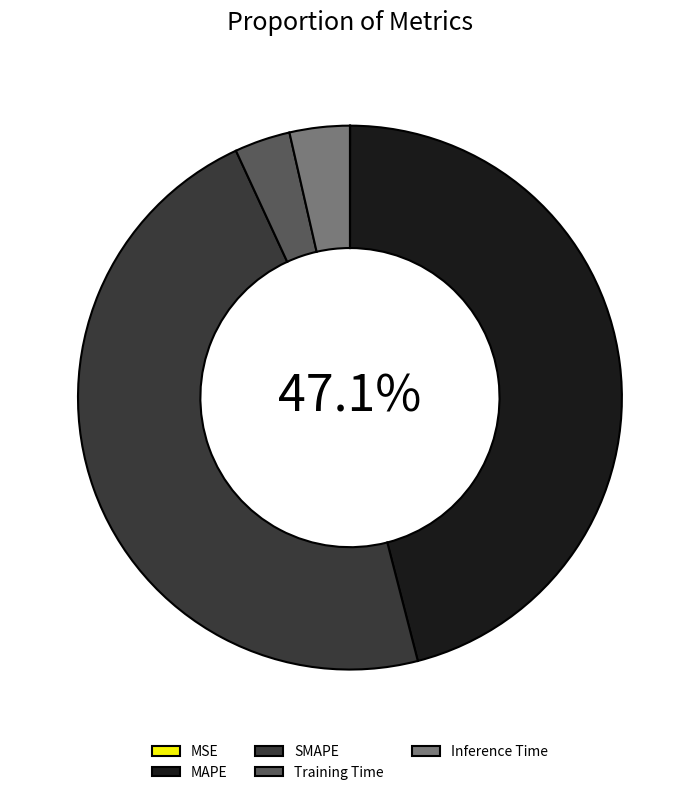

Which category has the biggest portion of the pie?

SMAPE